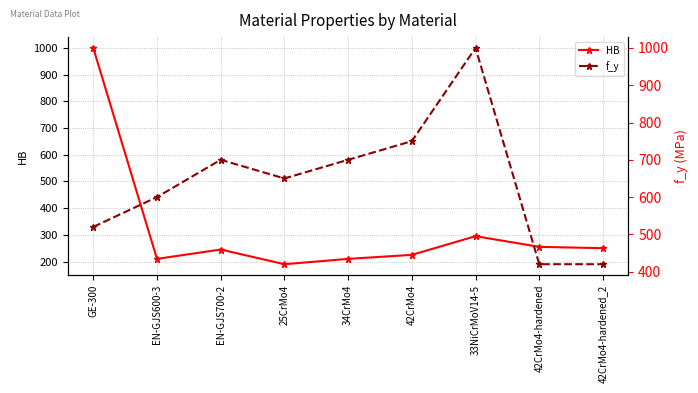

What is the spread (max minus min) of values at GE-300?

480